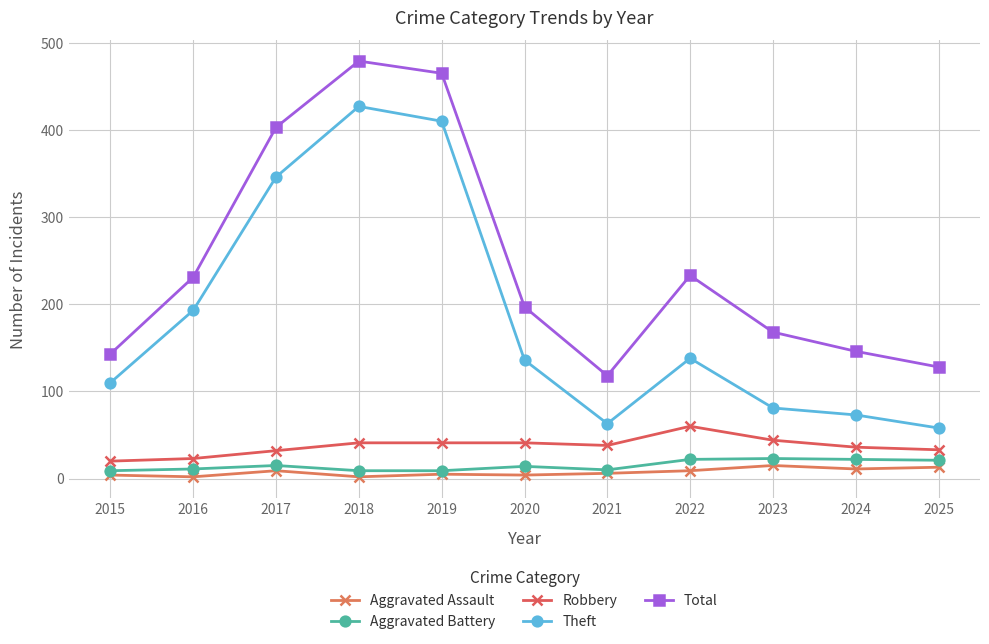

What is the difference between the Theft values at 2016 and 2020?

57